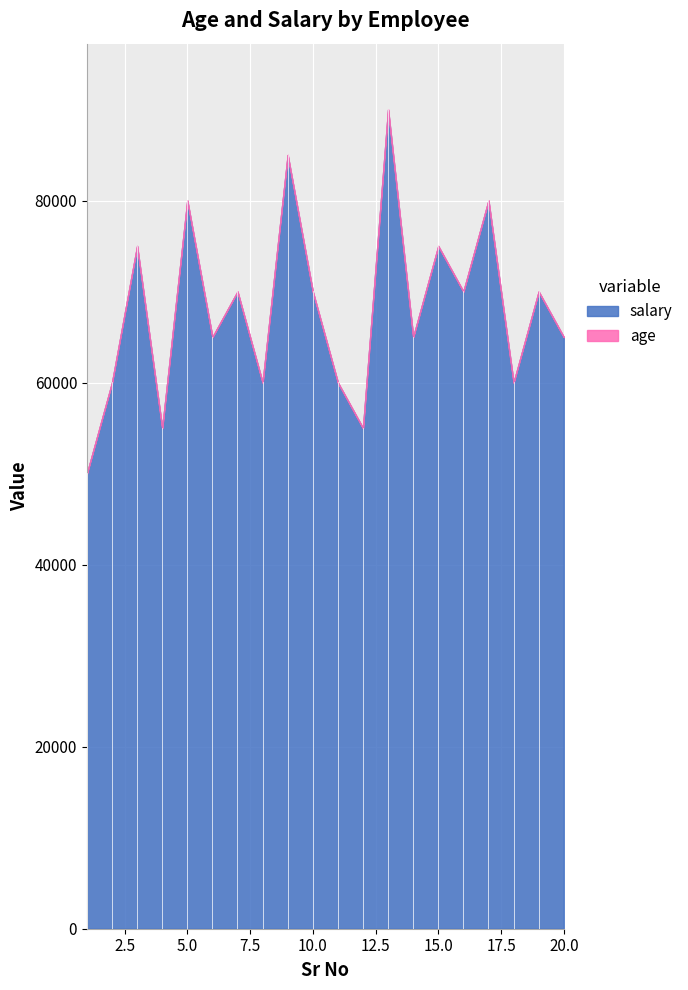

What is the difference between the highest and lowest values at 8?

59968